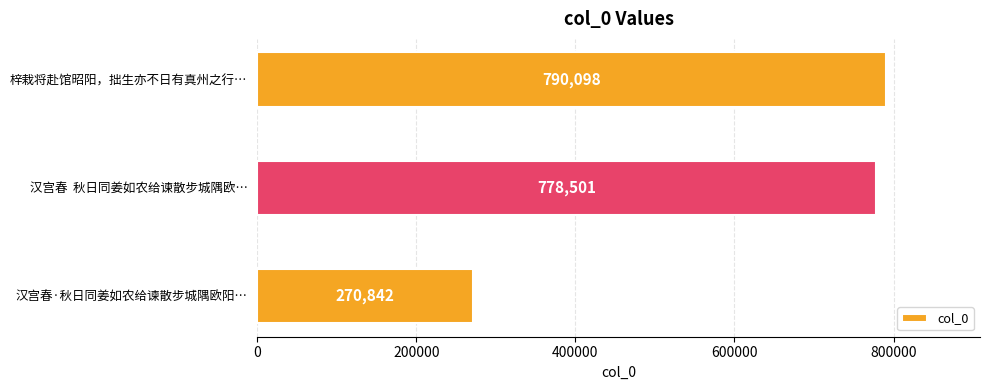

Rank the categories by value from highest to lowest.

梓栽将赴馆昭阳，拙生亦不日有真州之行…, 汉宫春  秋日同姜如农给谏散步城隅欧…, 汉宫春·秋日同姜如农给谏散步城隅欧阳…